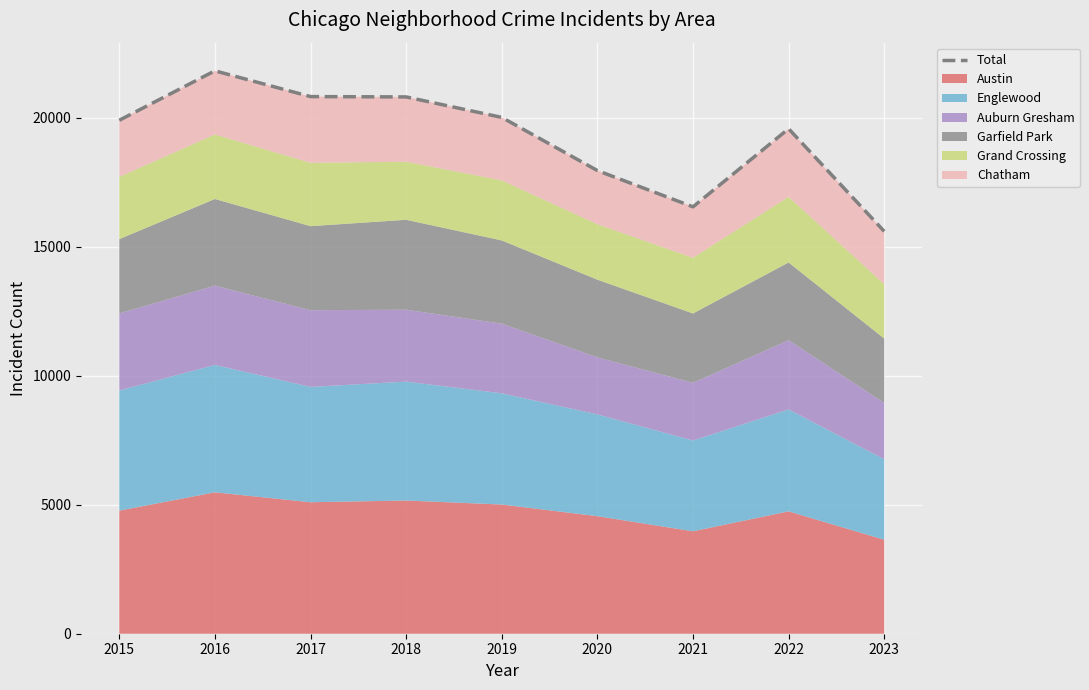

The value at 2020 is 17951. True or false?

True